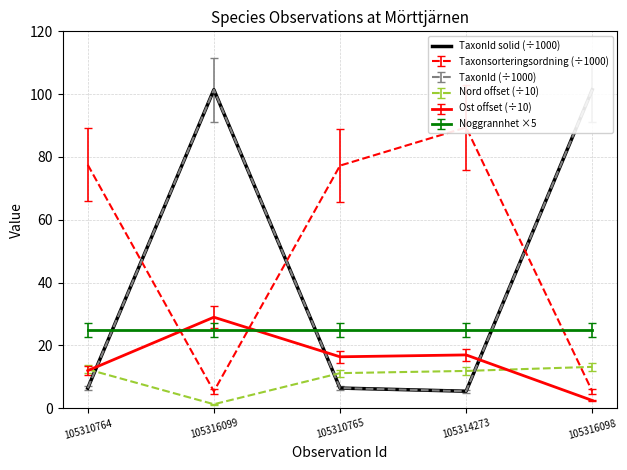

Between 105314273 and 105316099, which is larger?

105316099